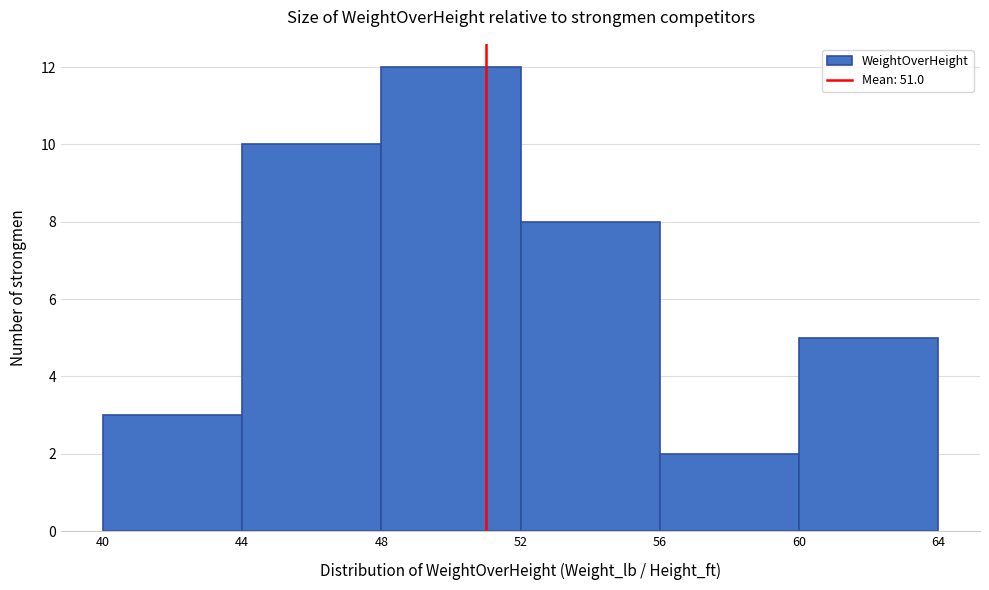

What is the height of the bar covering 48 to 52 on the x-axis? The values are not printed on the chart, so give them approximately, as read against the axis.

12